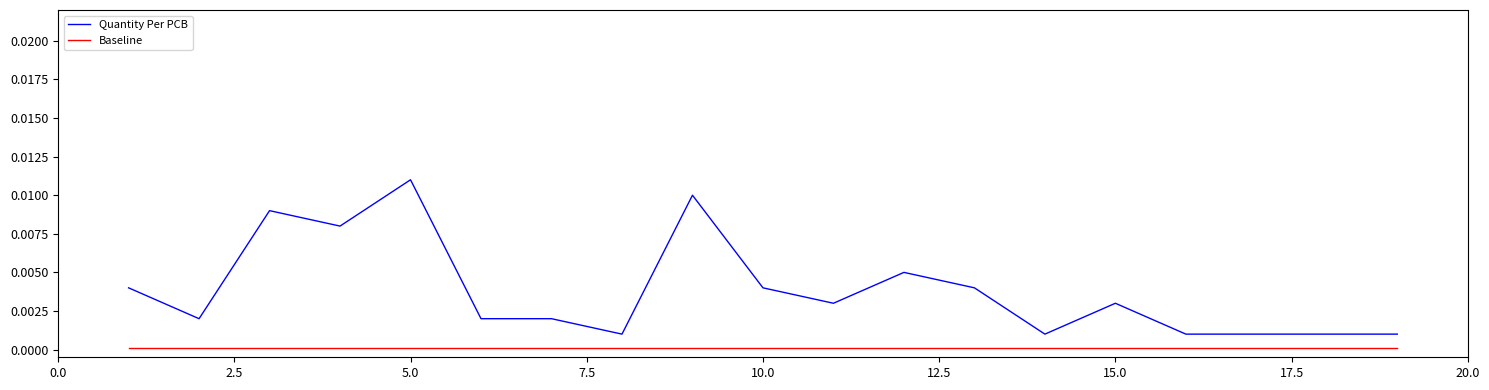

Does the chart display data point markers on the line(s)?

No